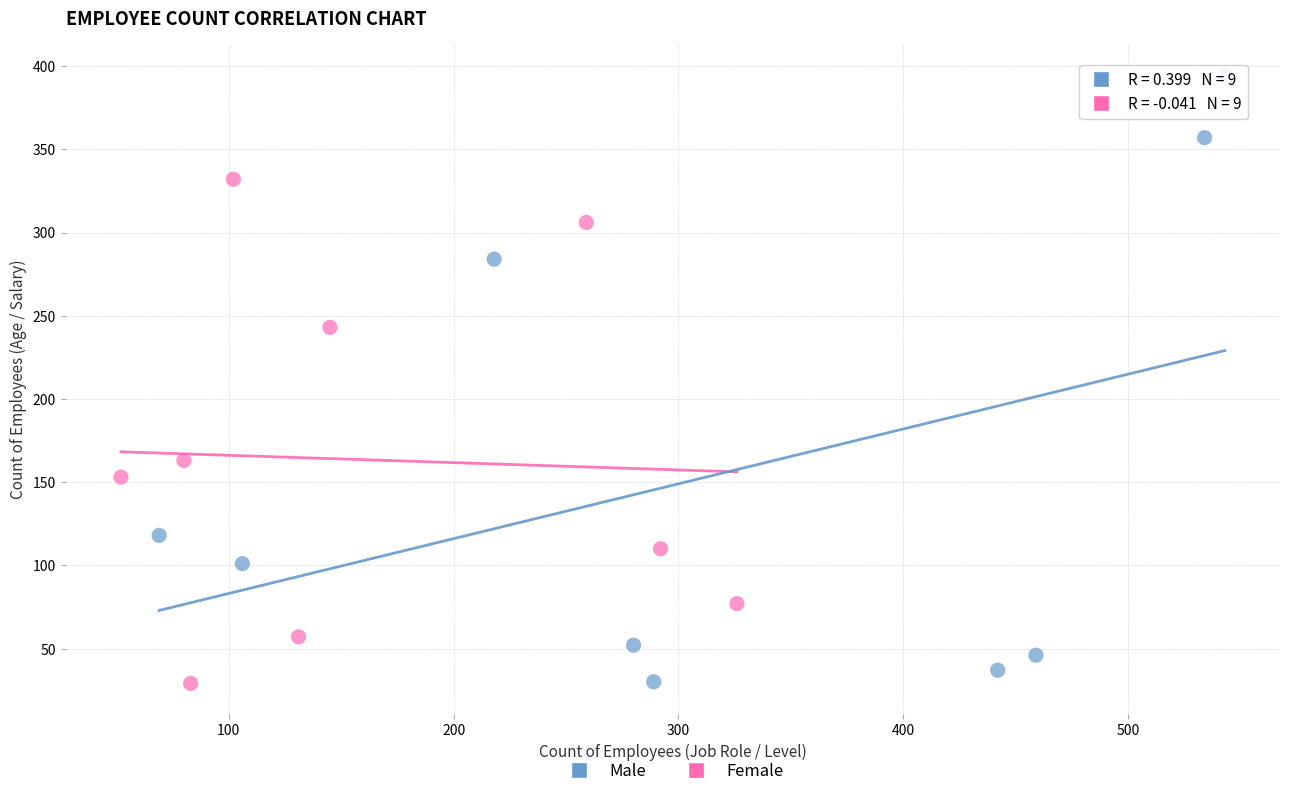

What are all the series names shown in the legend?

Male, Female